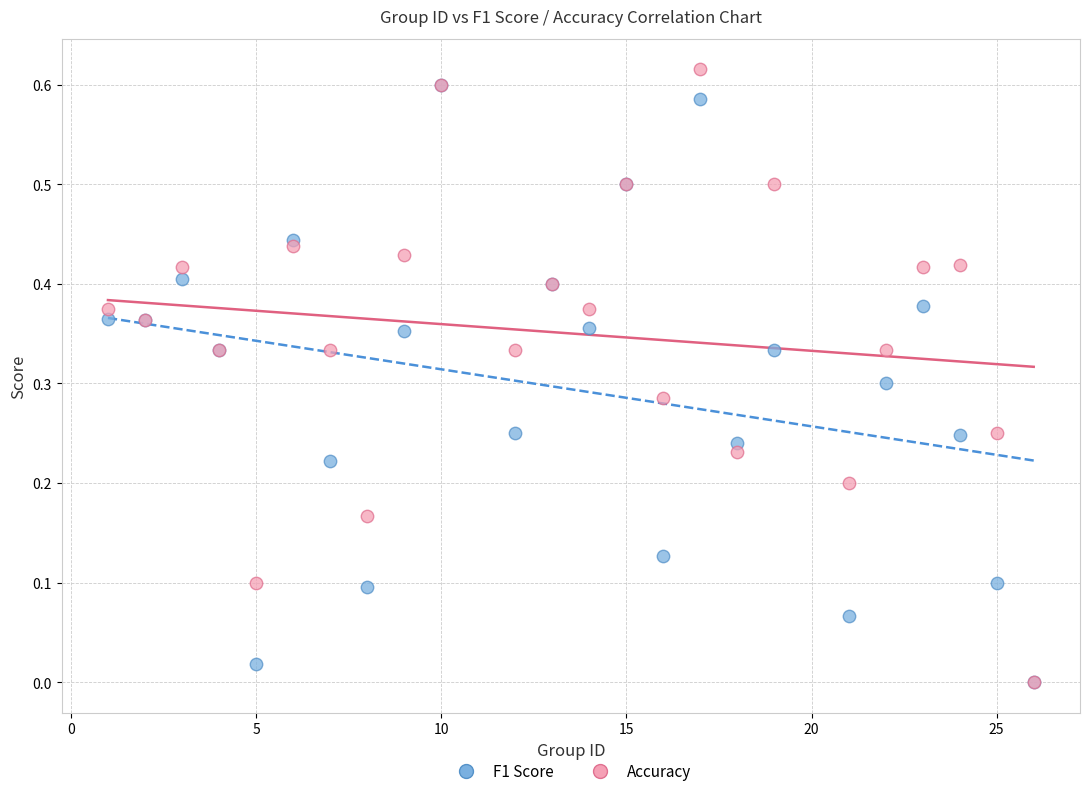

Which series has the largest Y range (max minus min)?

Accuracy